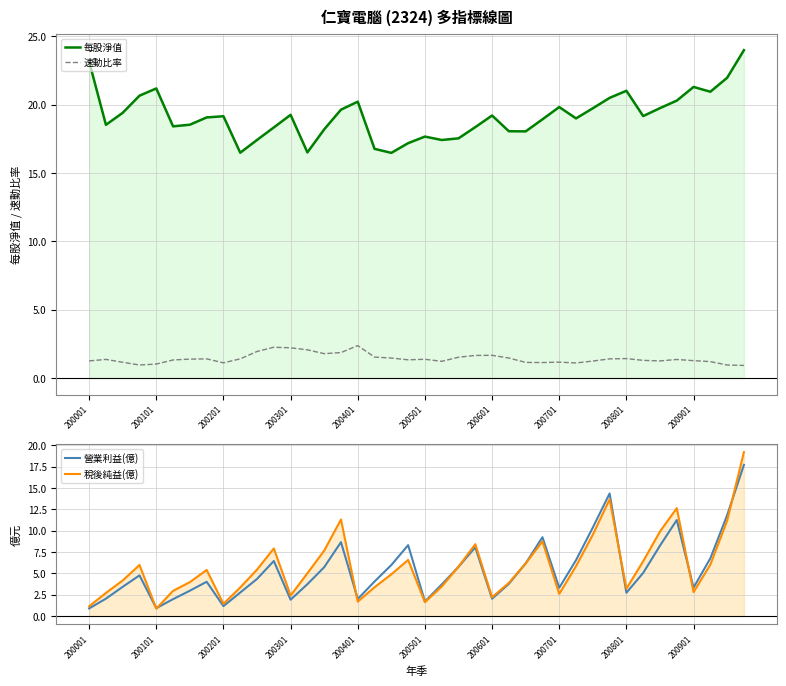

In 每股淨值, how many points are lower than both neighbors (excluding endpoints)?

10